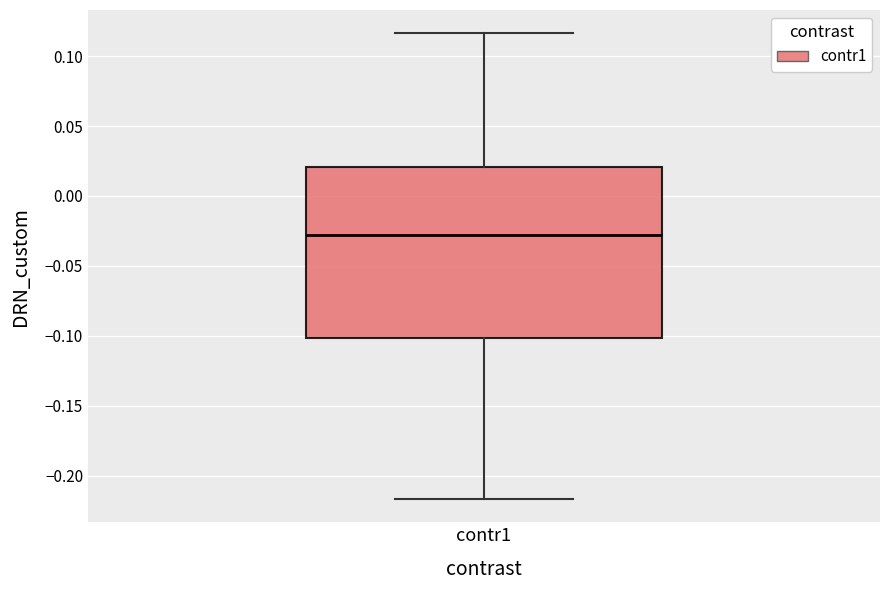

Where does the median line of the box for contr1 sit on the y-axis? The values are not printed on the chart, so give them approximately, as read against the axis.

-0.030